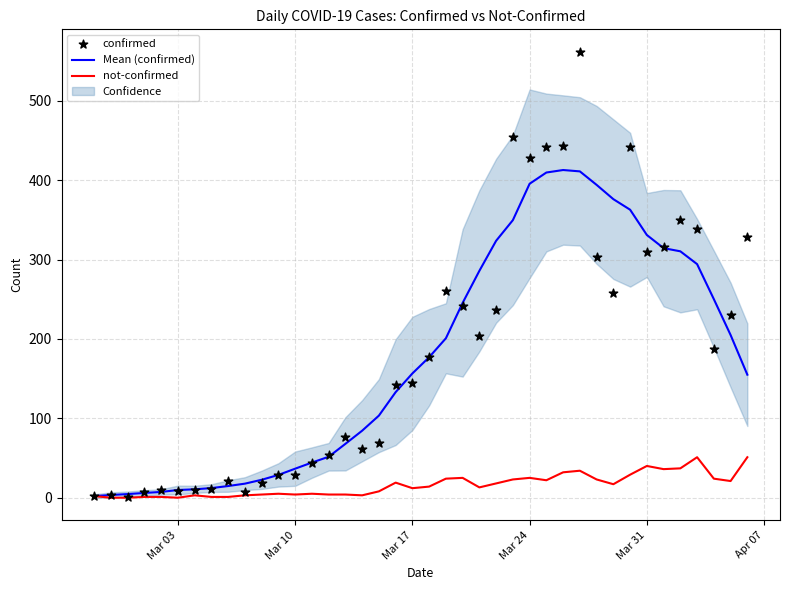

What is the highest value of the Mean (confirmed) series?

412.9